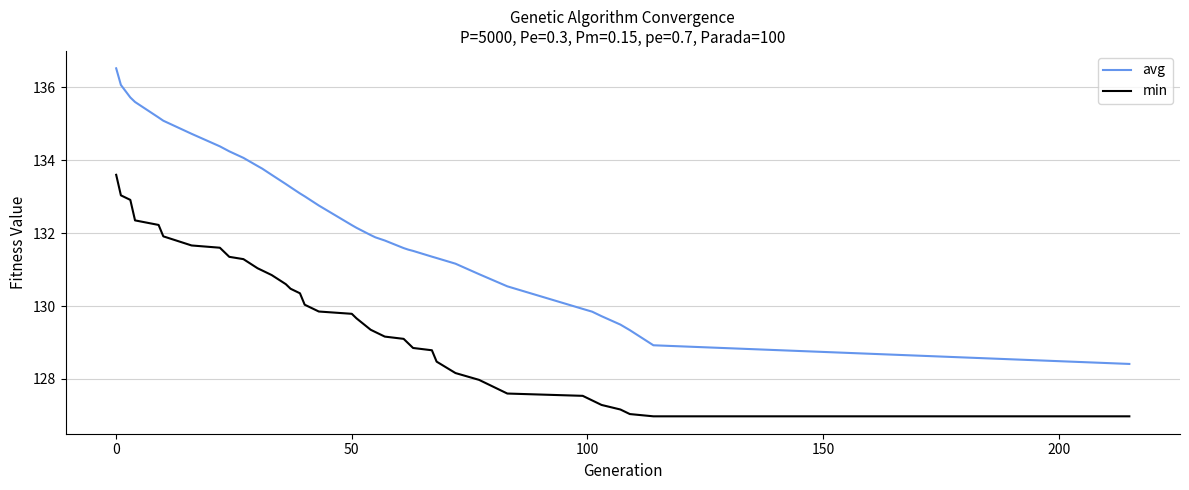

List the series in order of their peak value, highest first.

avg, min